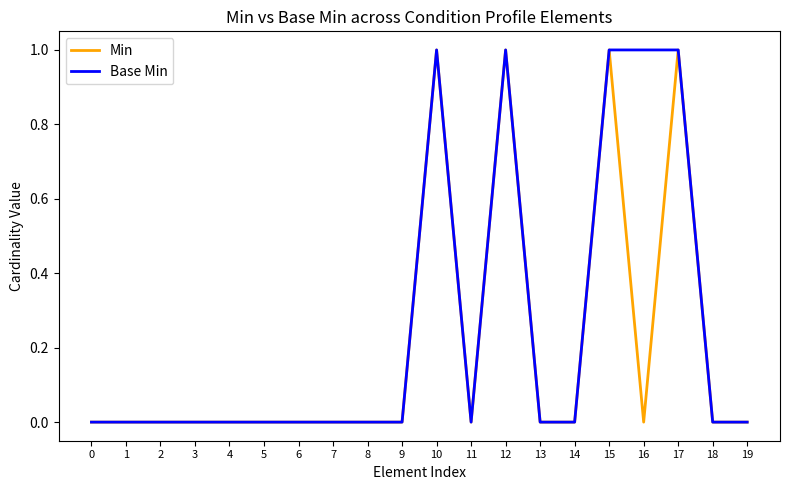

Rank the series by their average value, from lowest to highest.

Min, Base Min